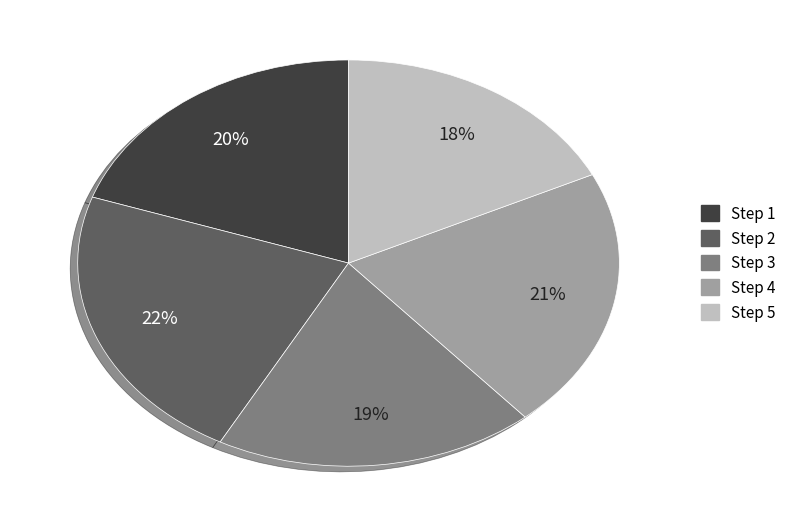

Is there a majority slice in this chart?

No